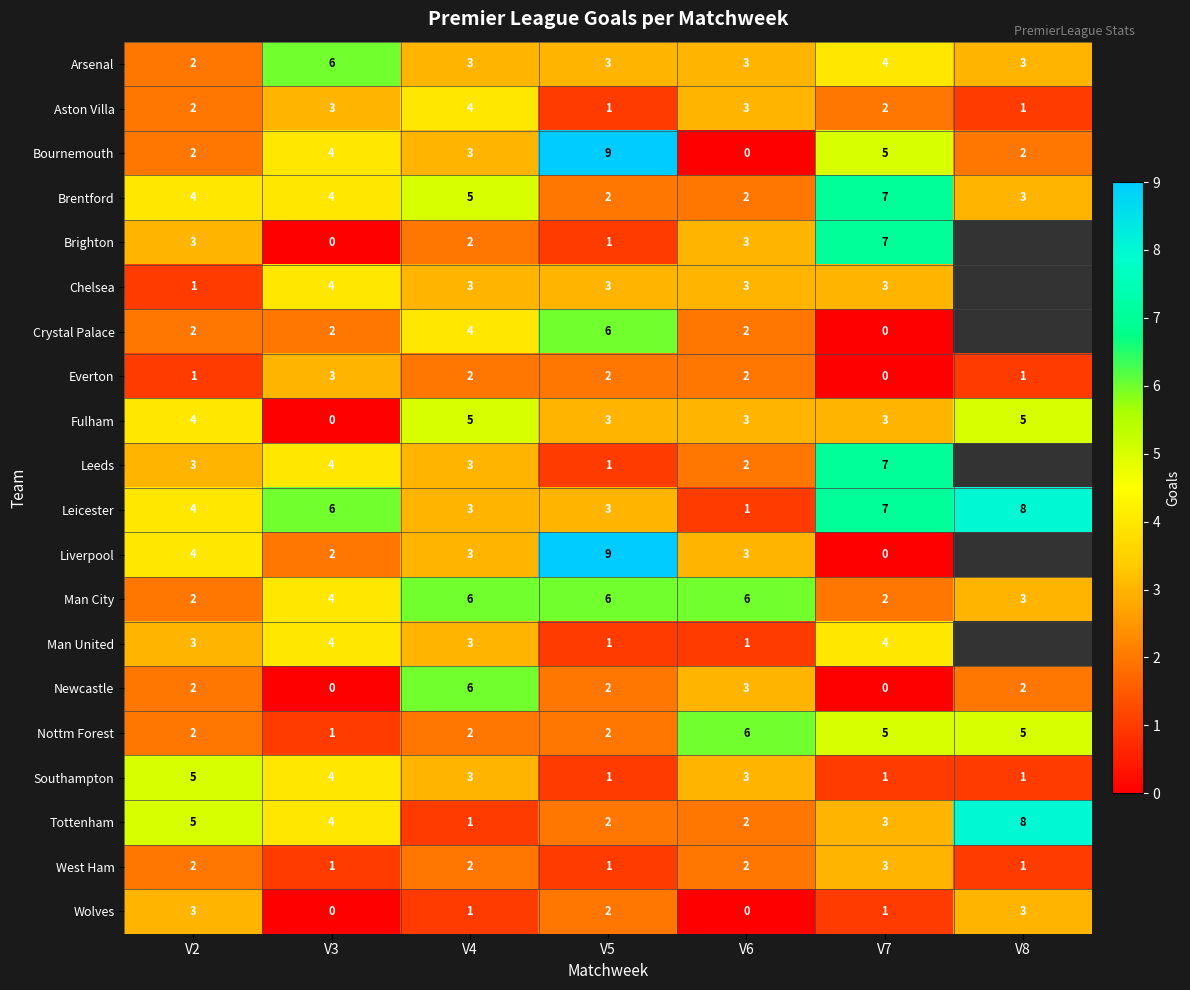

How many Brentford values are between 2 and 5?

6